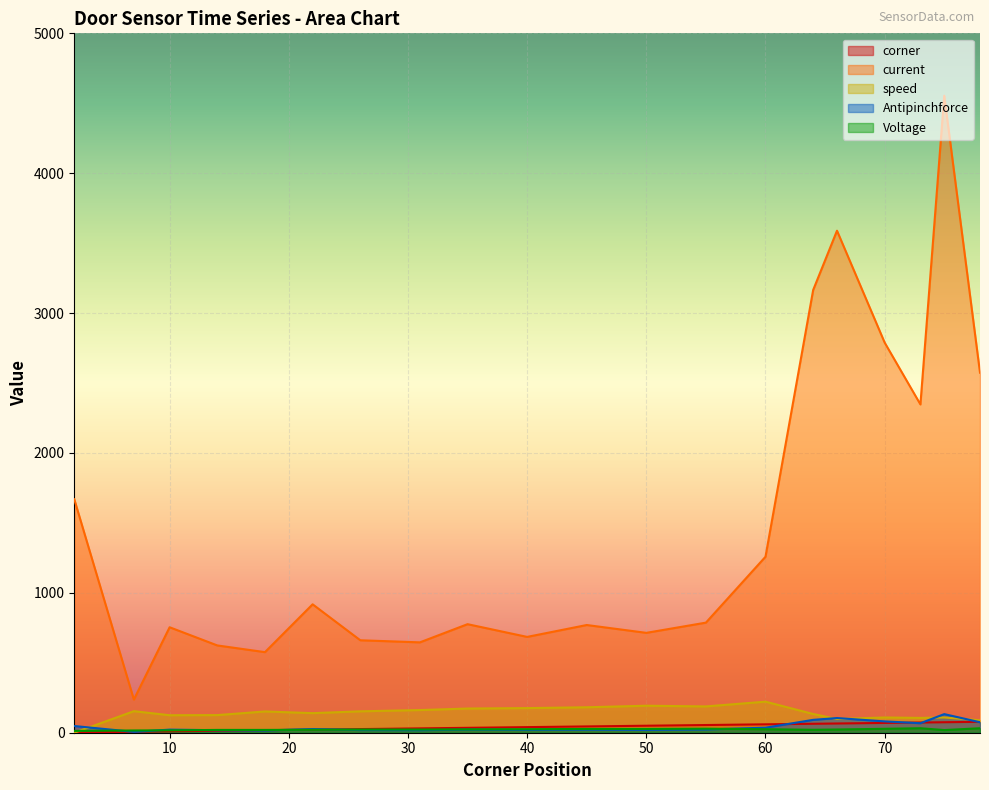

True or false: Antipinchforce has a value of 20 at 50.

True